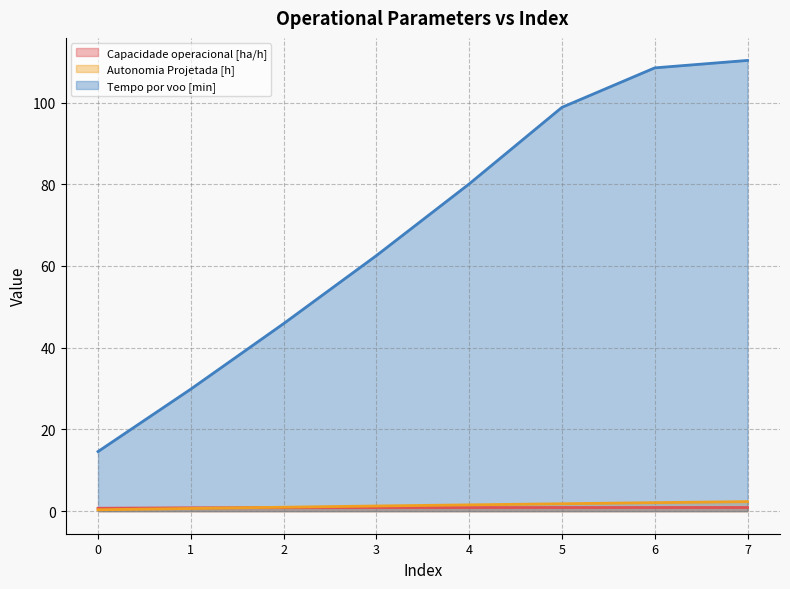

At which label does Autonomia Projetada [h] first exceed 1?

3